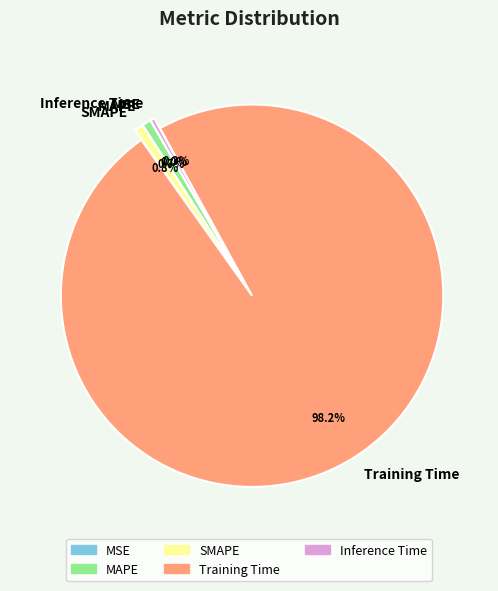

What is the largest slice in the pie chart?

Training Time